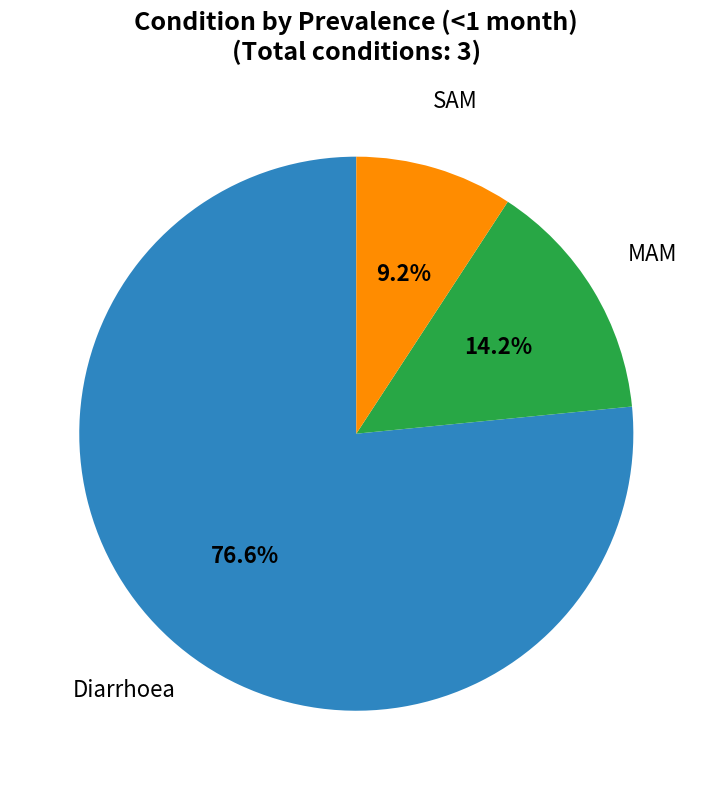

Is there any slice that represents more than half of the pie?

Yes